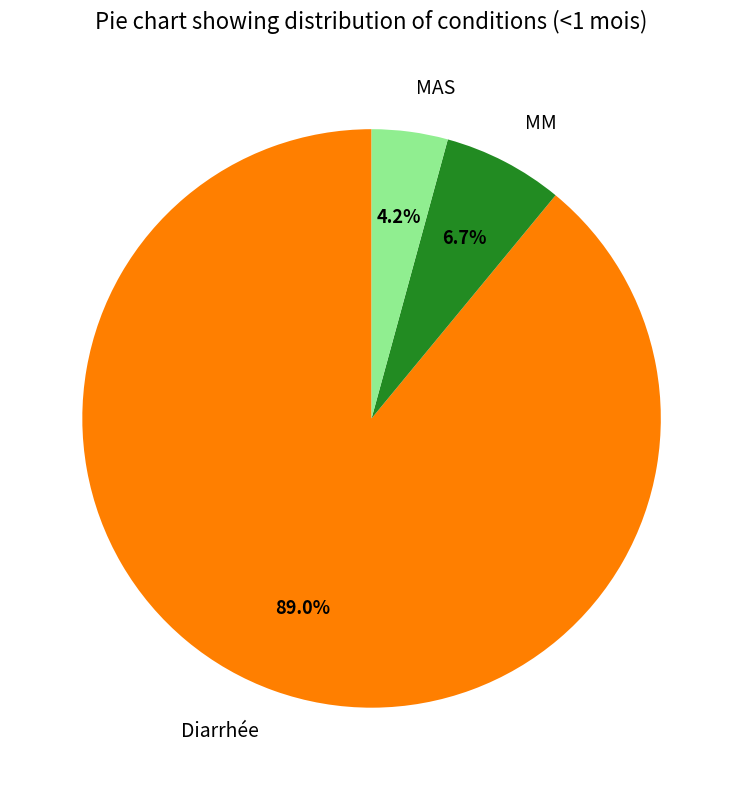

Is there any slice that represents more than half of the pie?

Yes